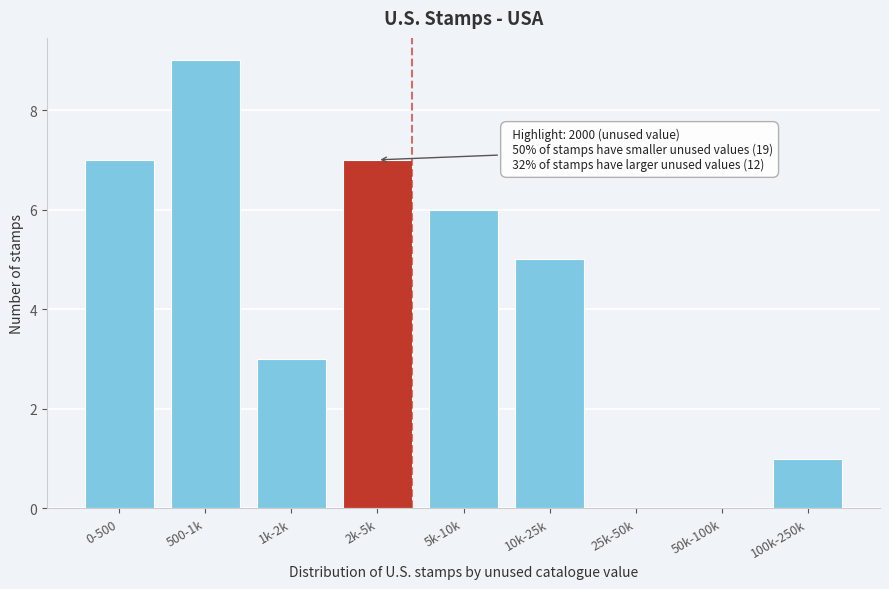

Reading right to left, extract all data points from this chart.

100k-250k=1	50k-100k=0	25k-50k=0	10k-25k=5	5k-10k=6	2k-5k=7	1k-2k=3	500-1k=9	0-500=7